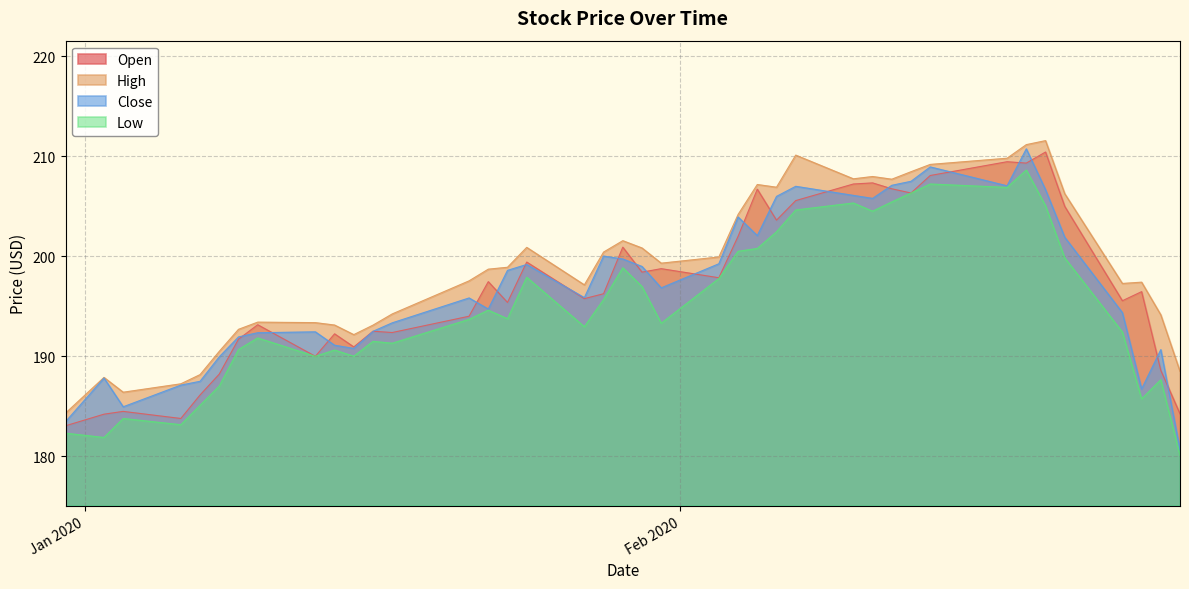

What is the maximum value for Low?

208.6